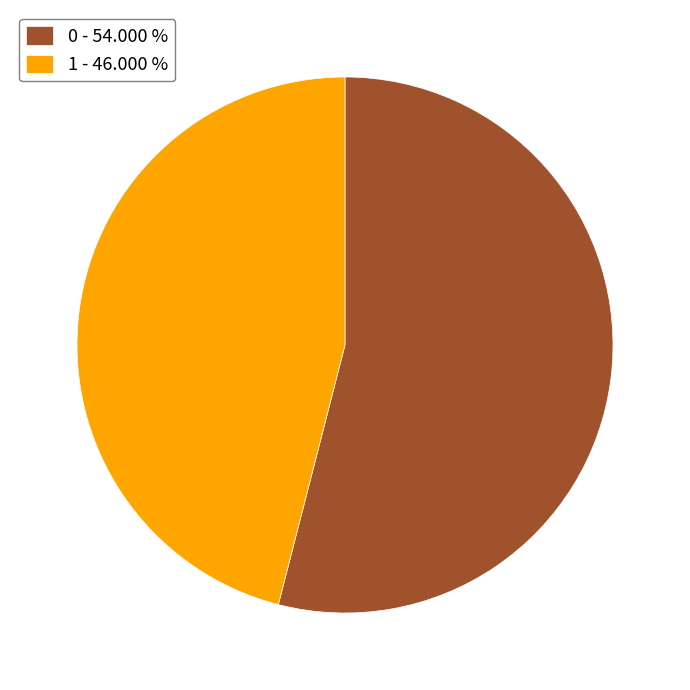

Which category has the smallest portion of the pie?

1